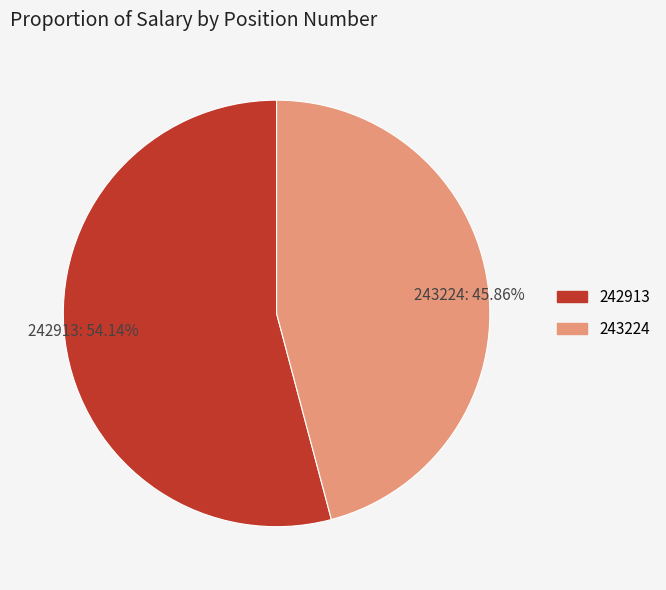

Does any single category account for the majority?

Yes